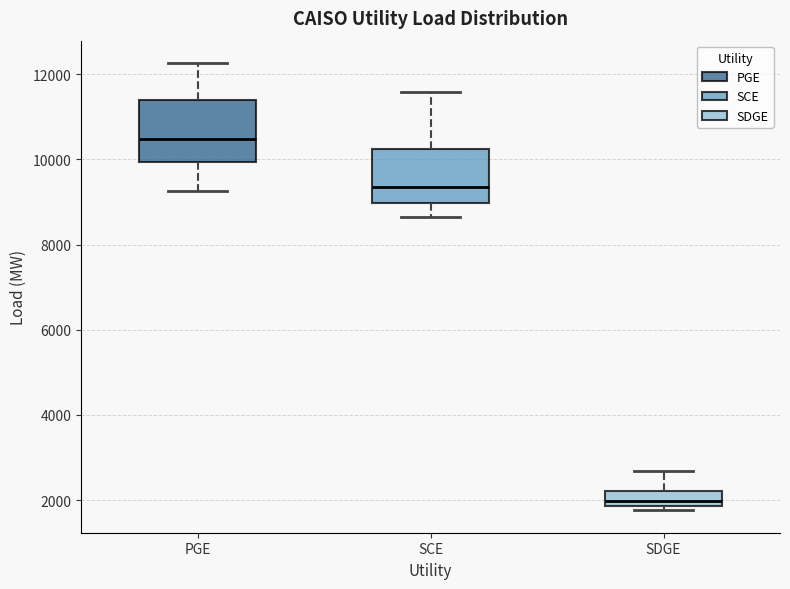

Where does the lower whisker of the box for PGE end on the y-axis? The values are not printed on the chart, so give them approximately, as read against the axis.

9200